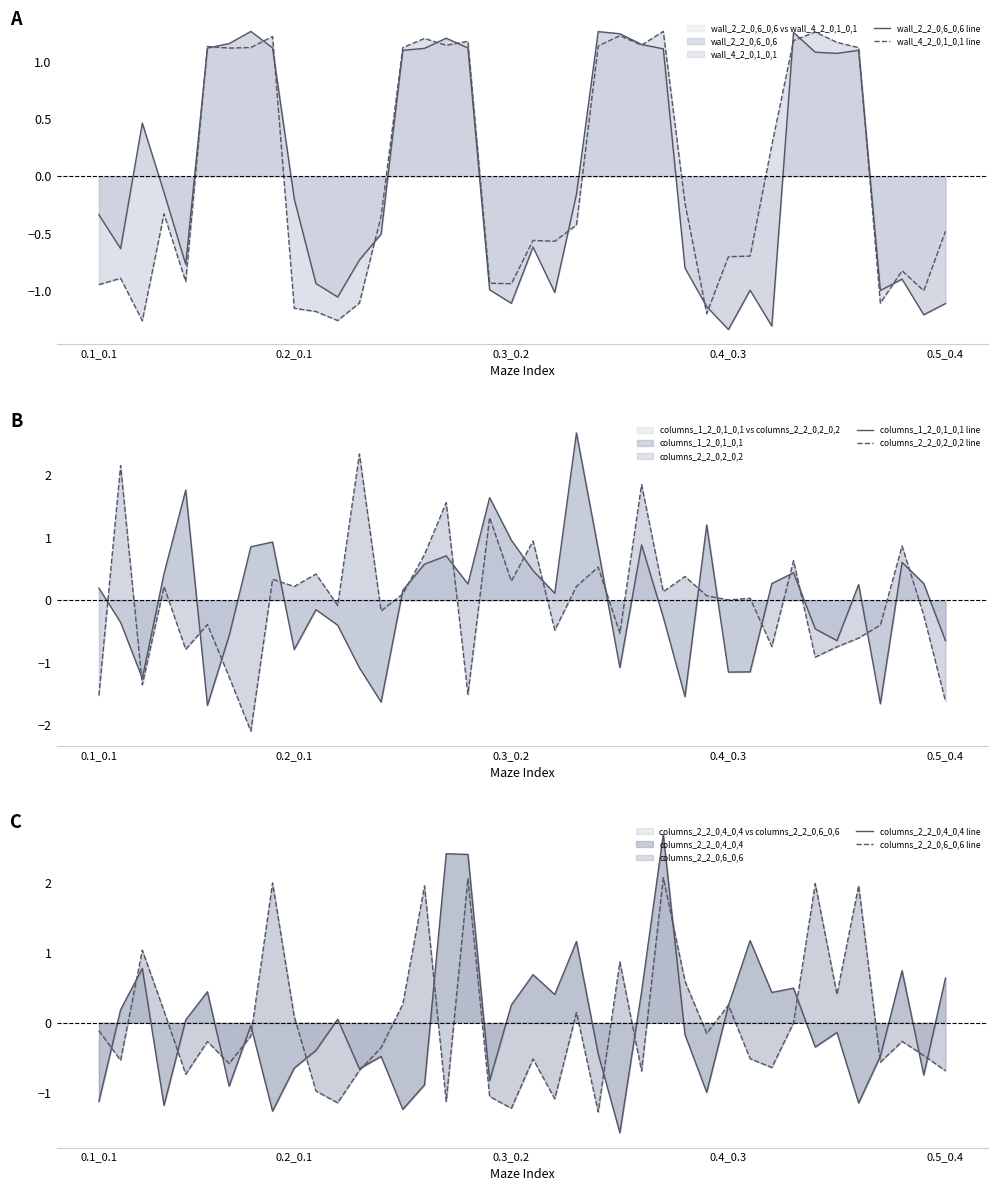

How many values in the columns_1_2_0,1_0,1 line series exceed 0?

22